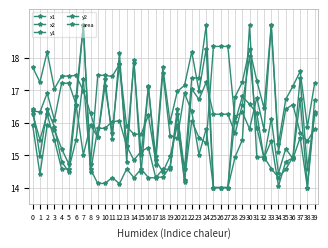

What is the greatest value displayed?

19.0